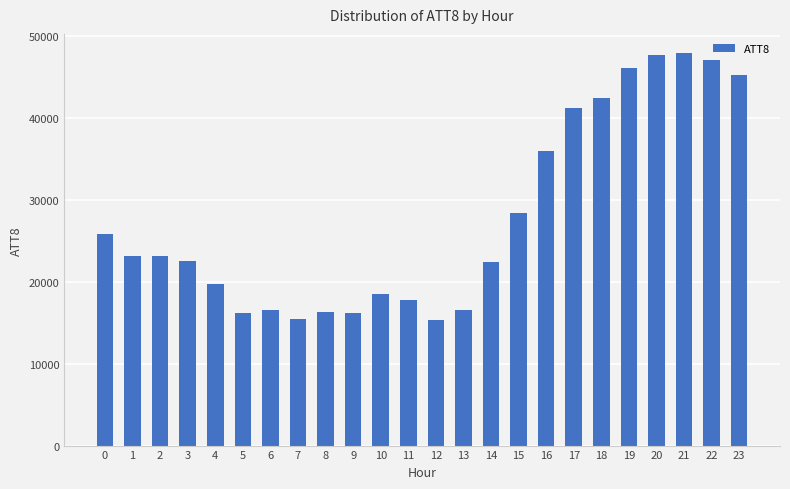

What is the ratio of the value at 5 to the value at 17?

0.4